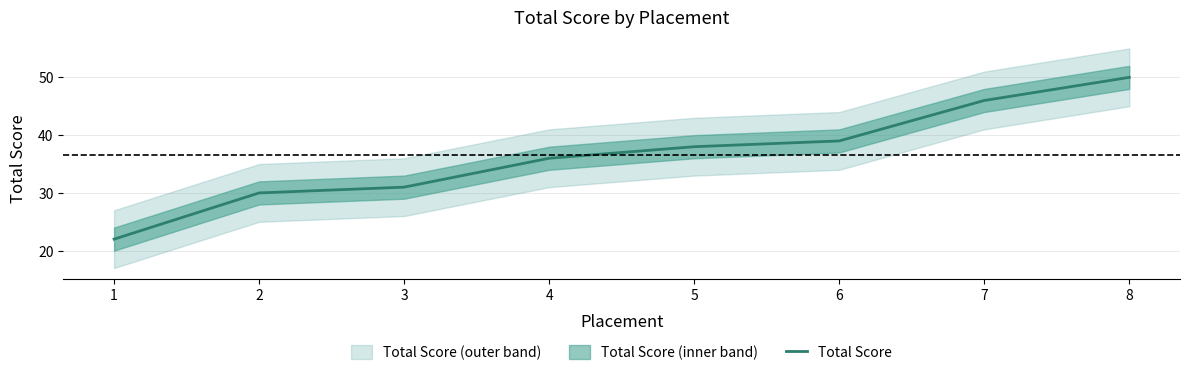

The chart shows a value of 22 at 1. True or false?

True